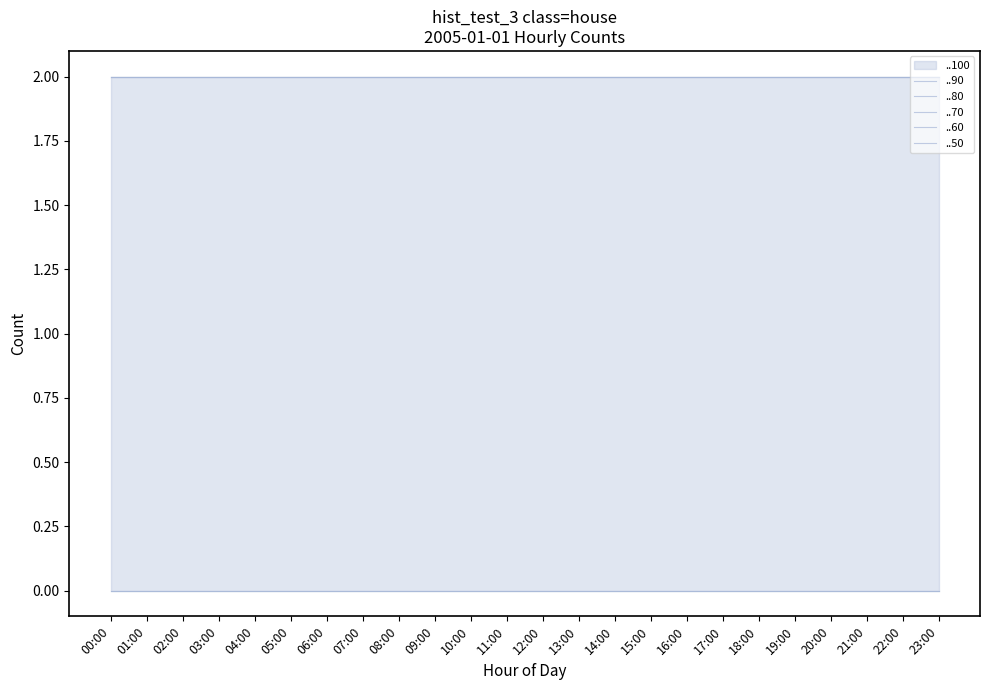

What value does the ..80 series have at 11:00?

2